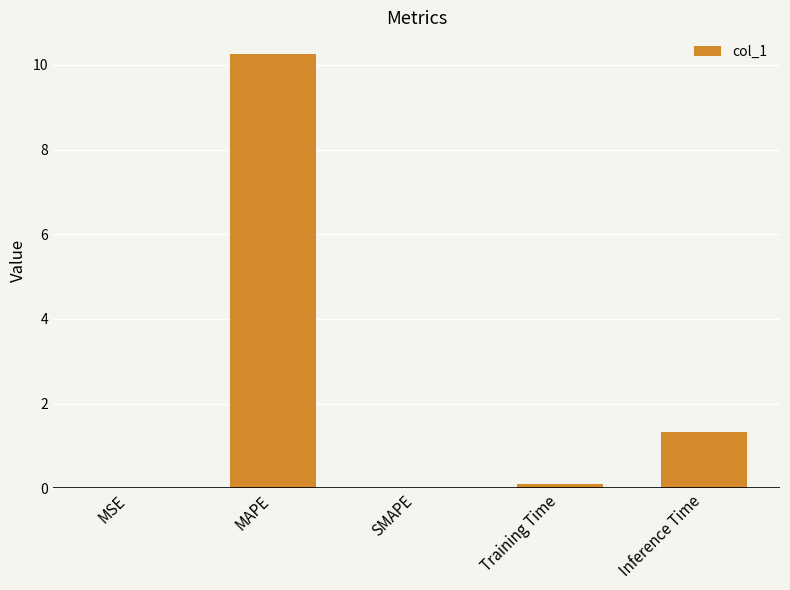

How many series are shown in this chart?

1